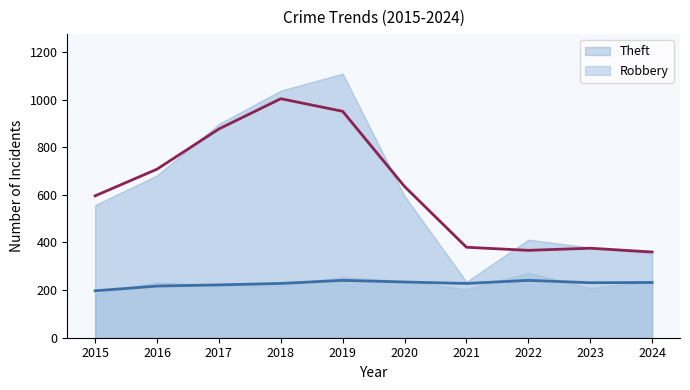

What is the average value of the Robbery series?

227